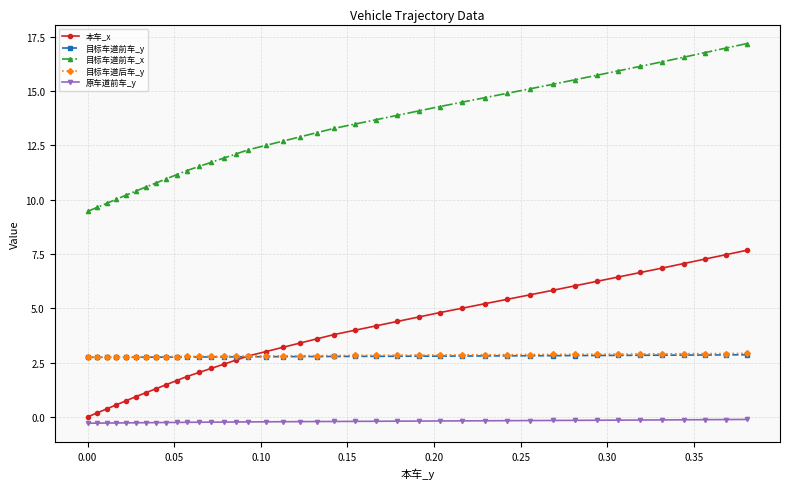

What is the value of the 目标车道前车_x point at the 10th from the left?

11.1